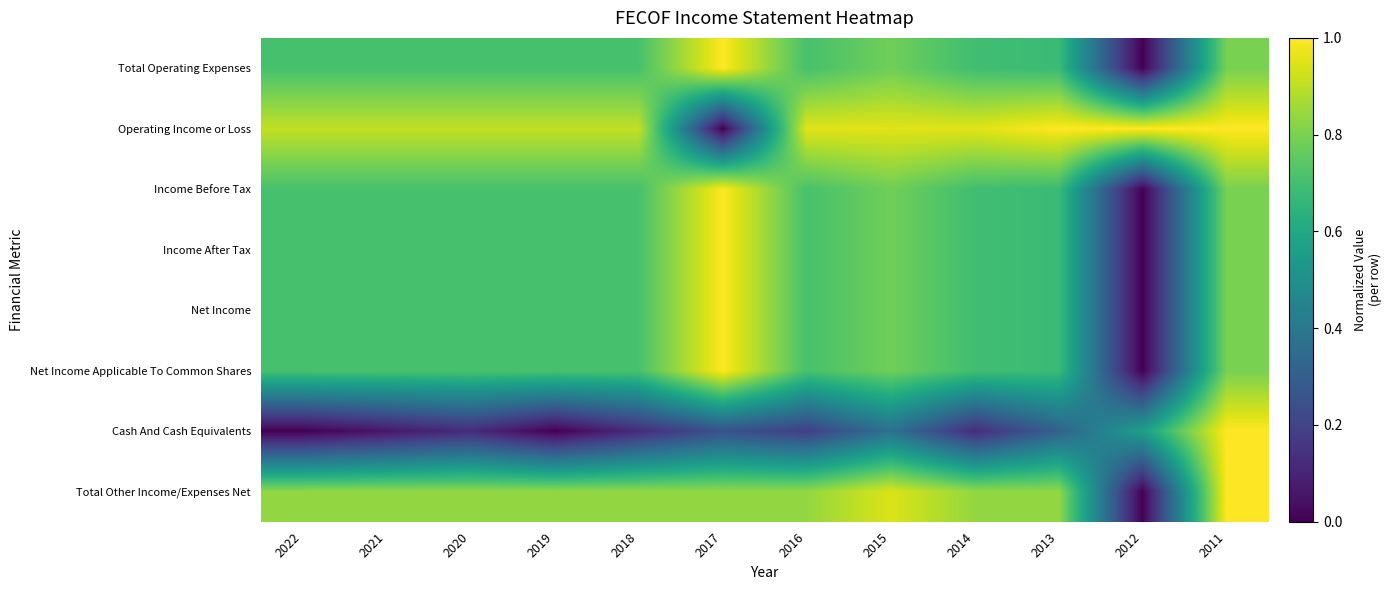

List the series in order of their peak value, lowest first.

Total Operating Expenses, Operating Income or Loss, Income Before Tax, Income After Tax, Net Income, Net Income Applicable To Common Shares, Cash And Cash Equivalents, Total Other Income/Expenses Net